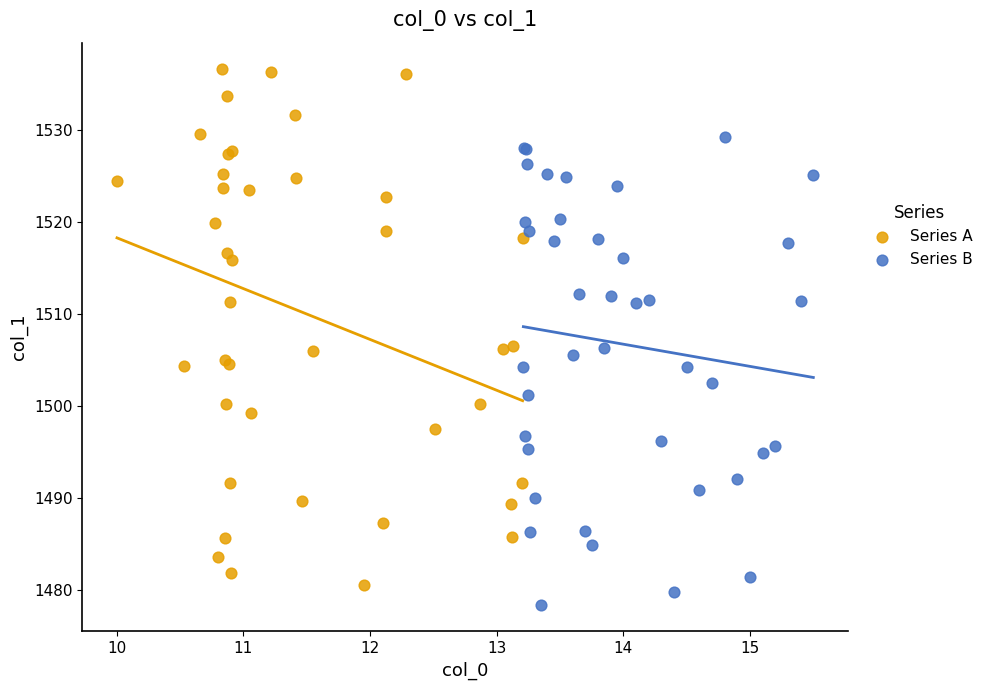

Which series has the largest Y range (max minus min)?

Series A